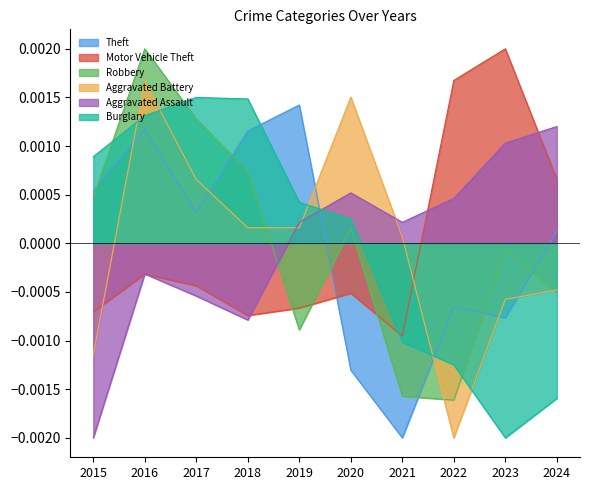

How many times do Motor Vehicle Theft and Aggravated Assault cross each other?

5